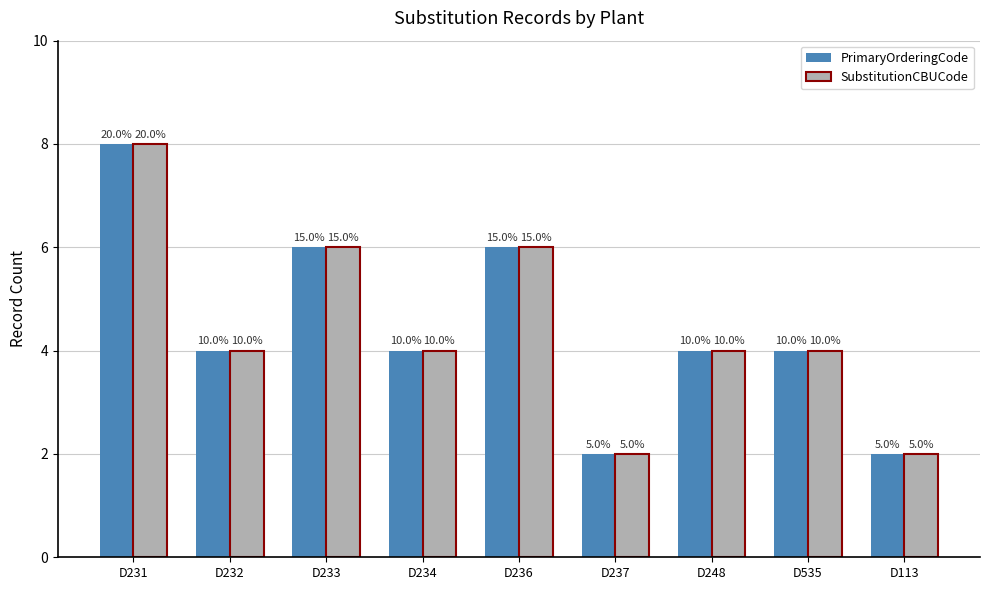

Reading left to right, transcribe all the data shown in this chart.

PrimaryOrderingCode: 8	4	6	4	6	2	4	4	2
SubstitutionCBUCode: 8	4	6	4	6	2	4	4	2